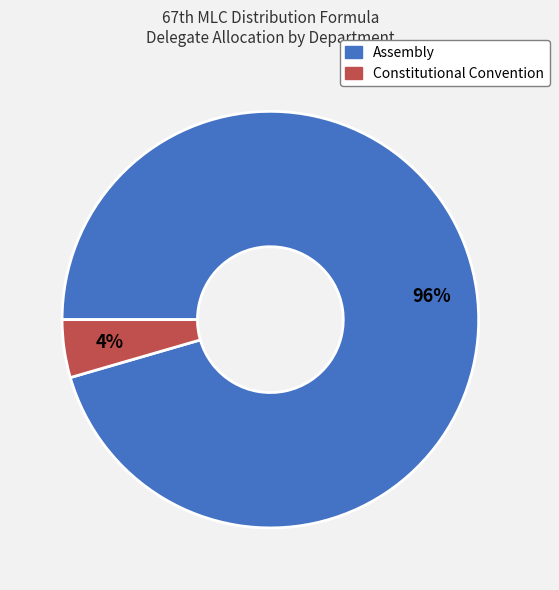

To the nearest percent, what is the combined percentage of Assembly and Constitutional Convention?

100%